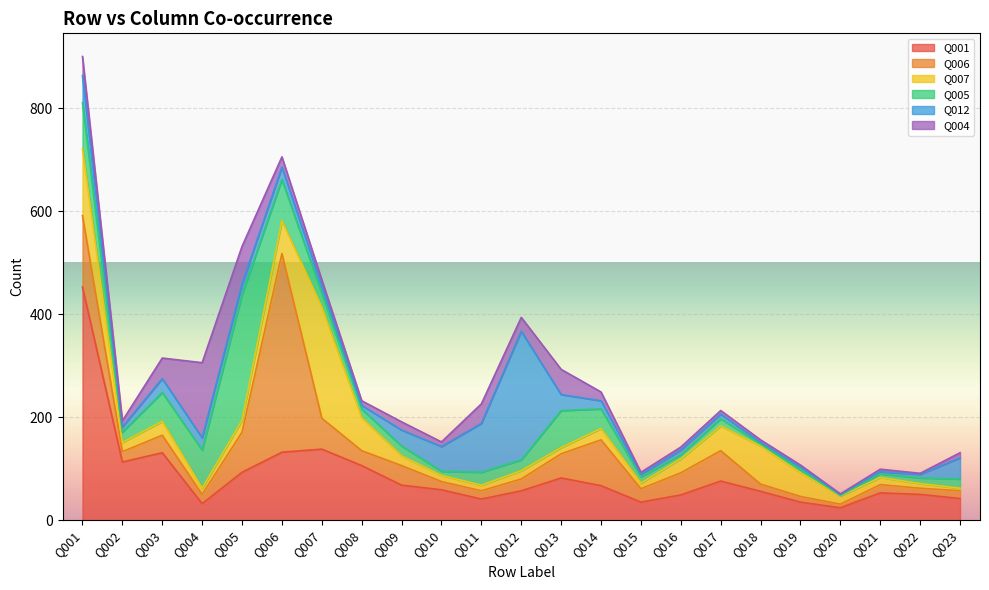

What is the difference between the highest and lowest values at Q009?

52